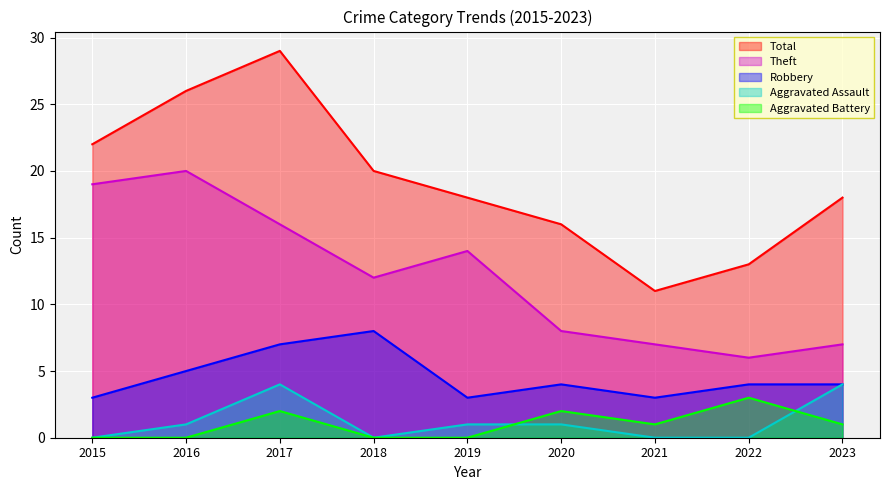

At which label does Total reach its peak?

2017